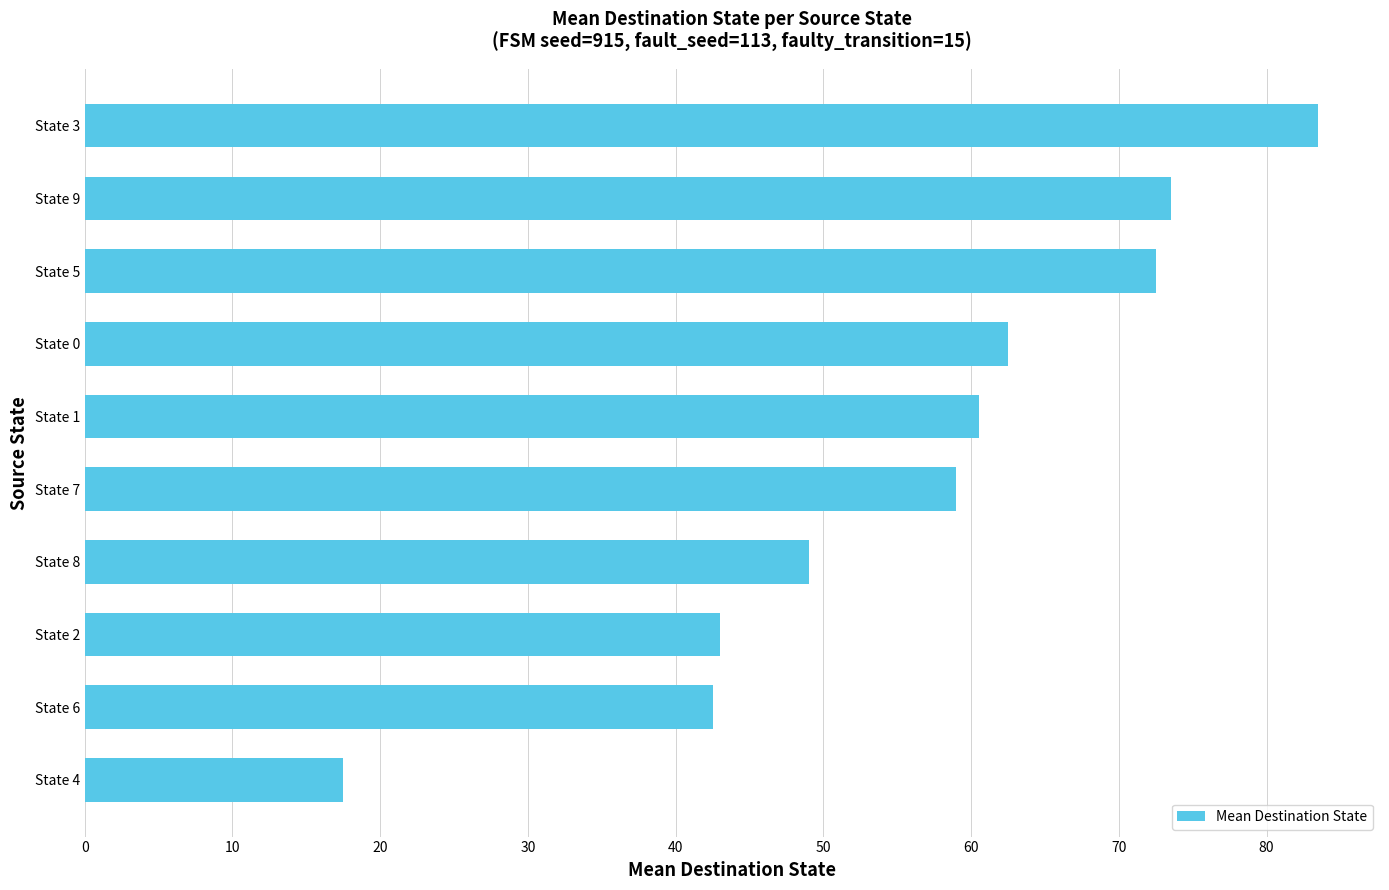

What is the maximum value shown in the chart?

83.5